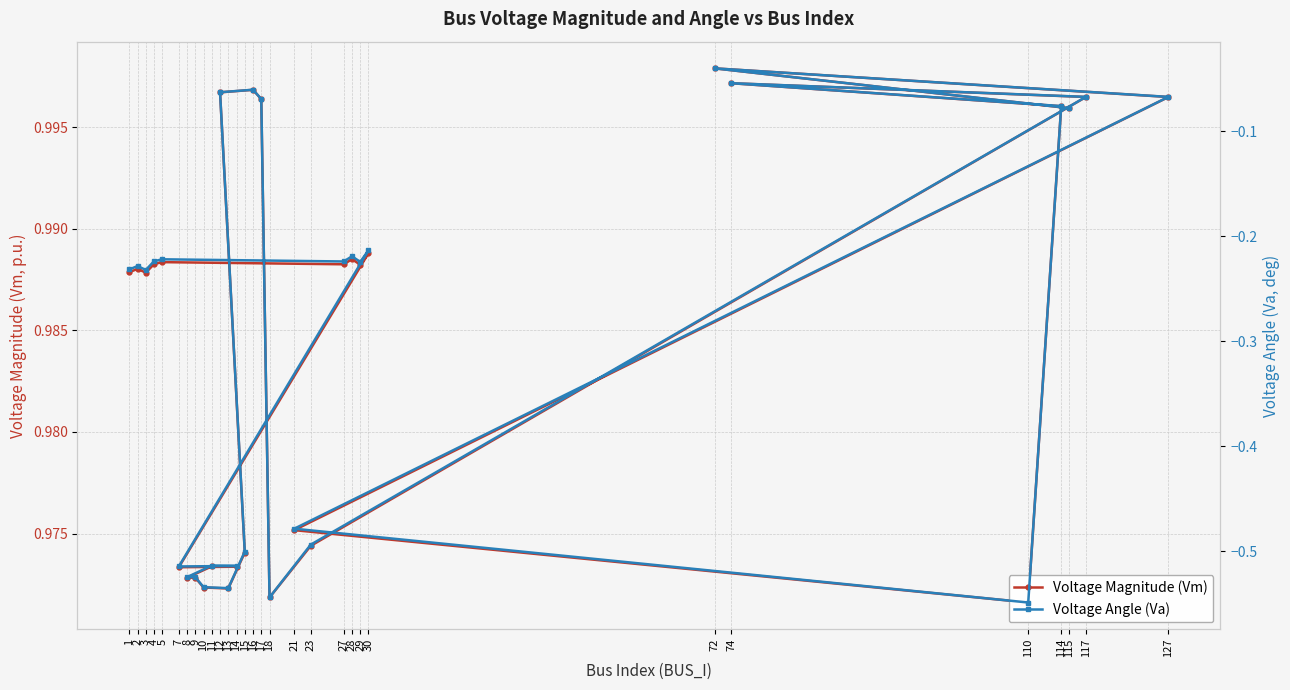

Does the chart display data point markers on the line(s)?

Yes